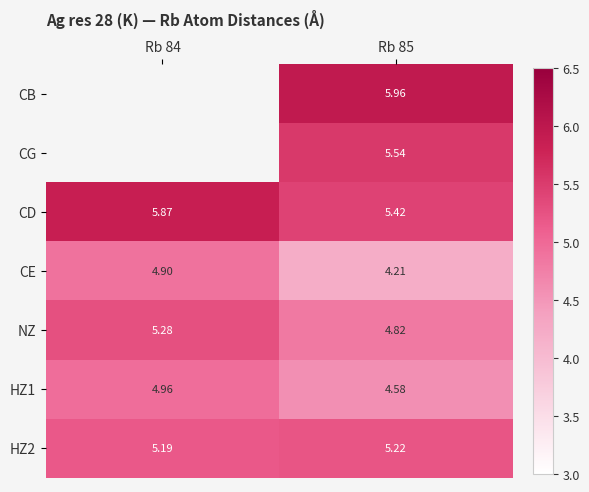

Which category has the highest value across all series?

Rb 85